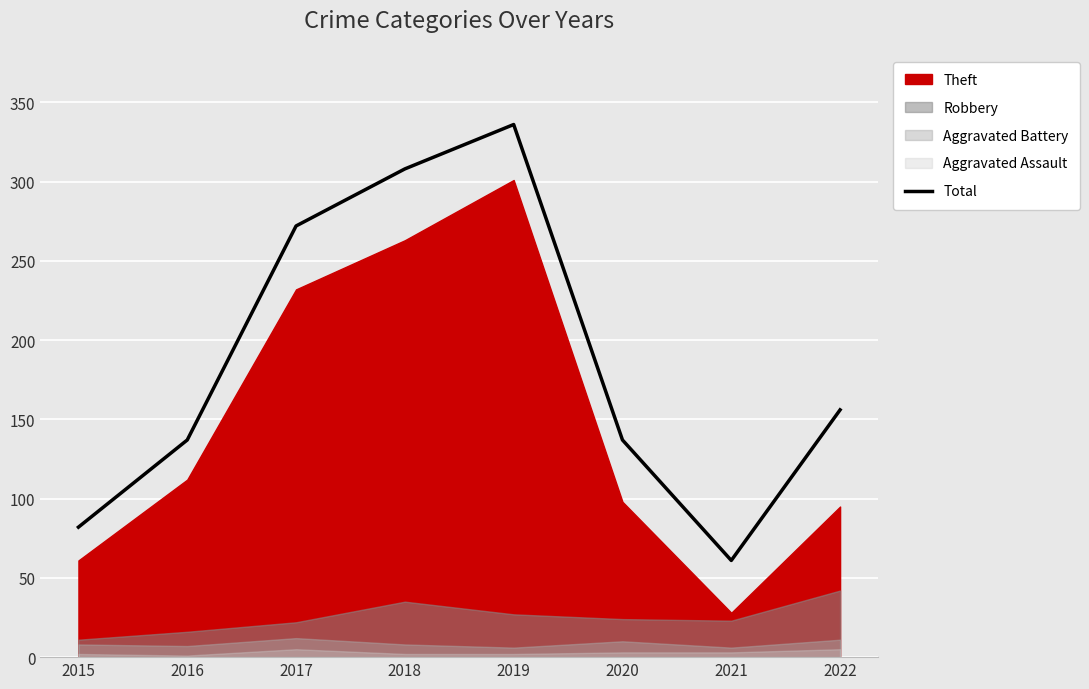

Which label corresponds to the smallest value in the chart?

2021